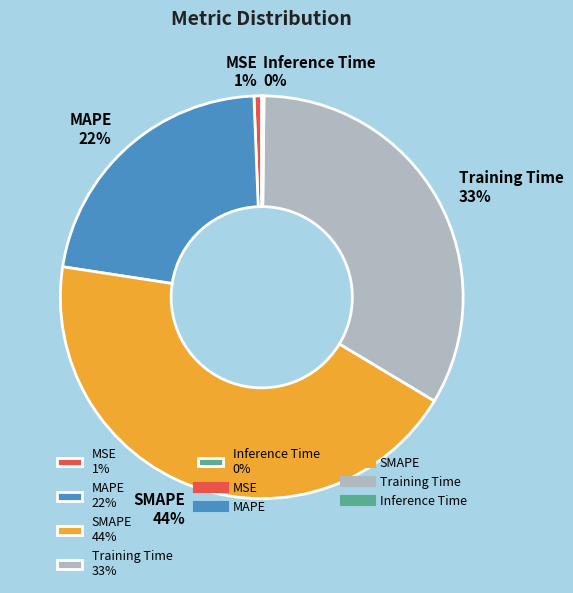

To the nearest percent, what percentage of the pie is MSE?

1%